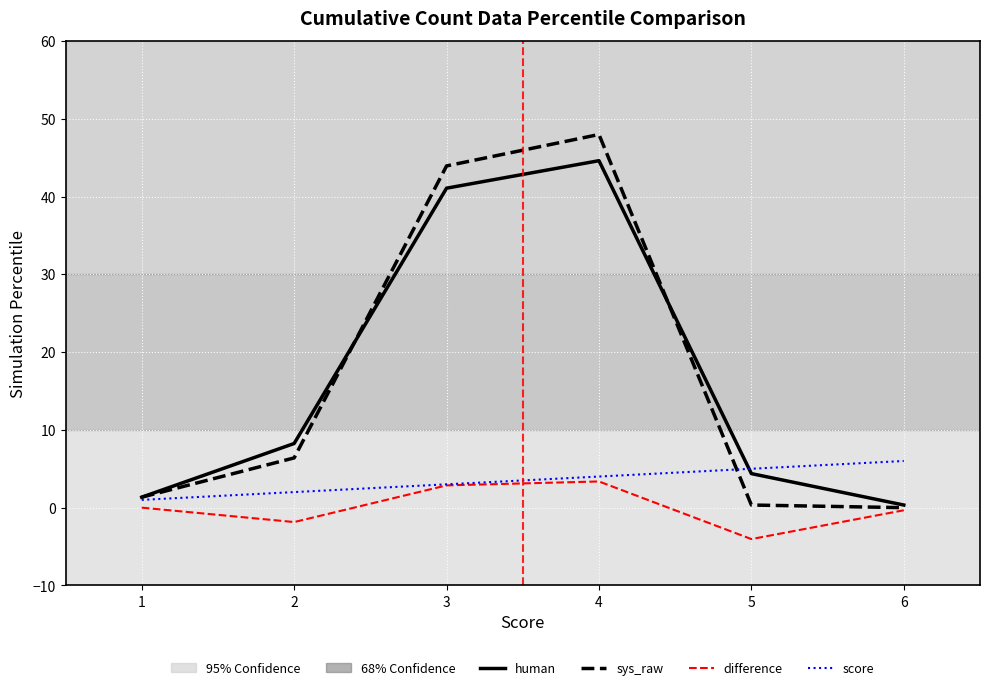

What is the difference between the second highest and minimum values in the score series?

4.0